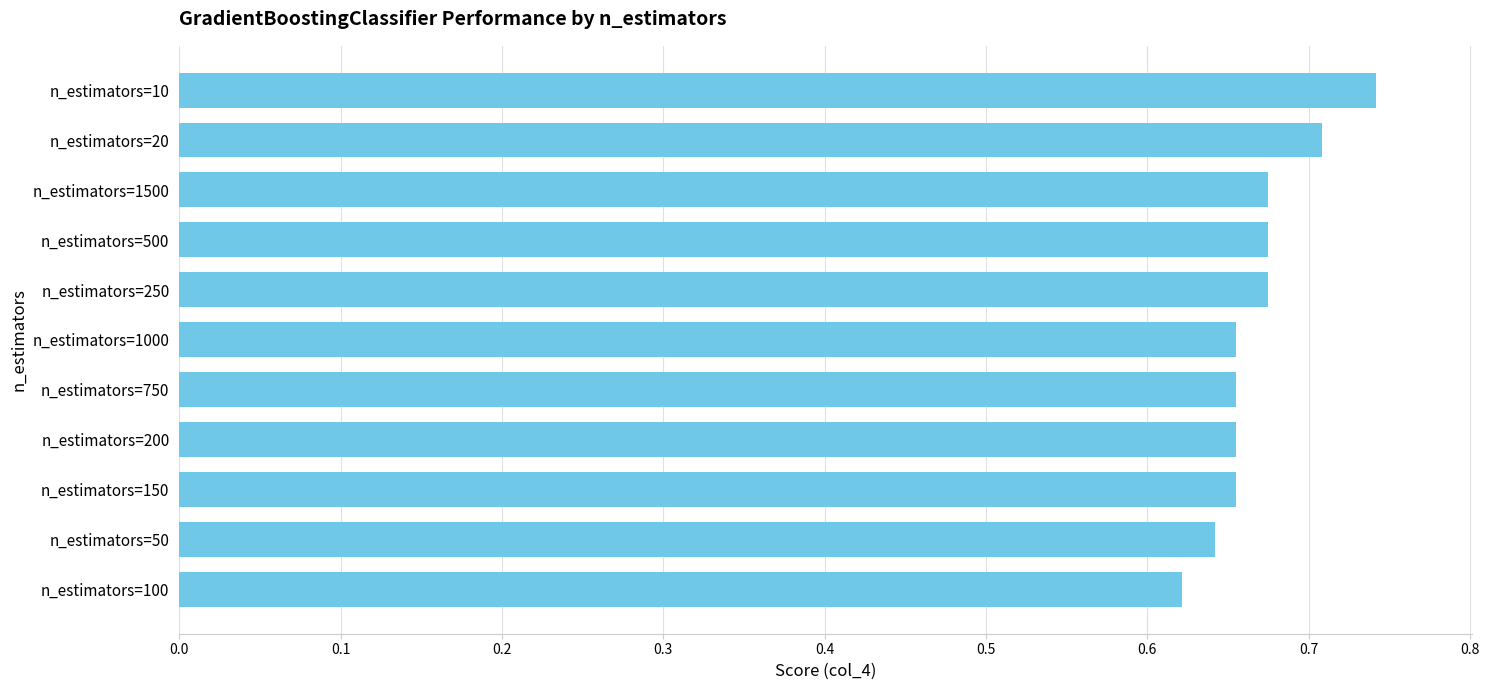

What is the sum of all values?

7.4